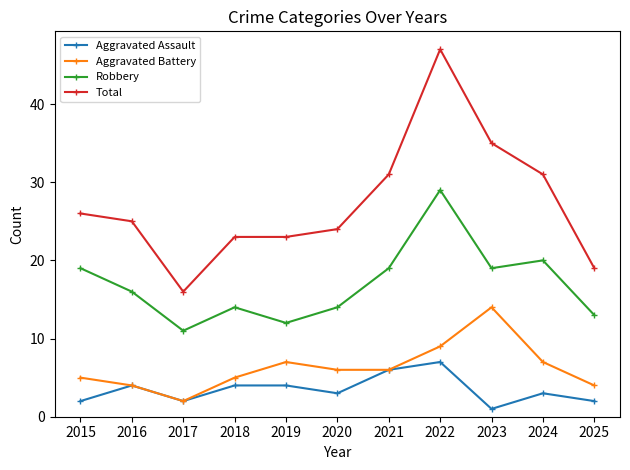

The Total series shows 38 at 2015. True or false?

False